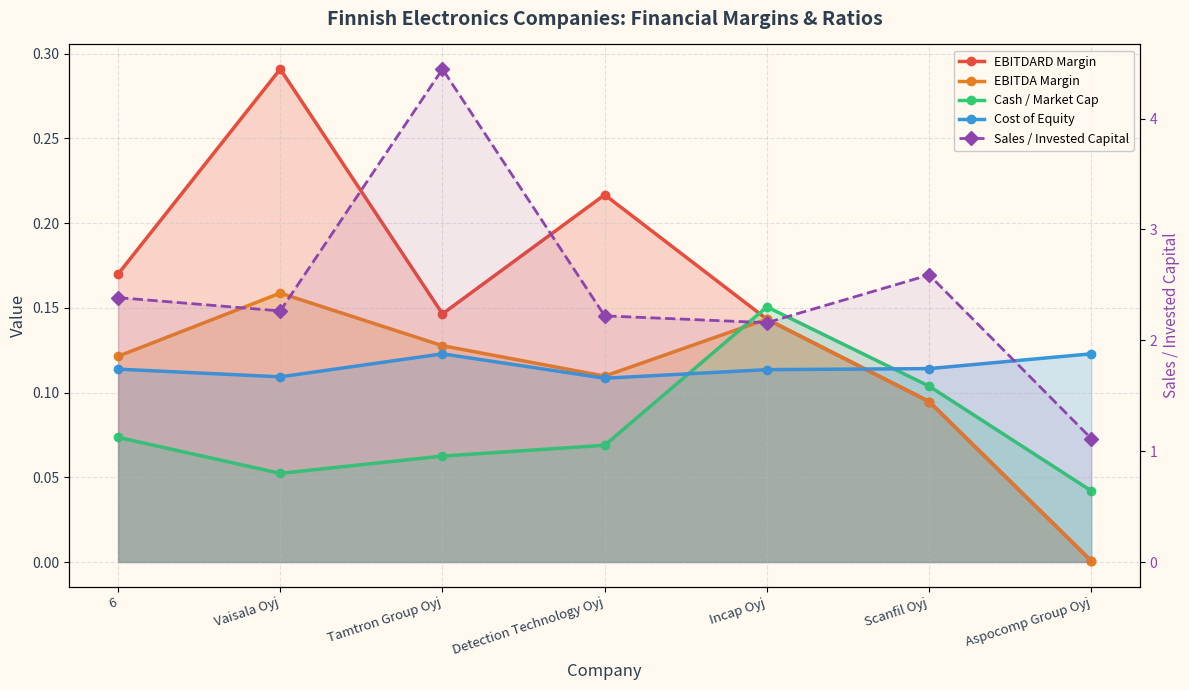

True or false: EBITDARD Margin and Sales / Invested Capital cross at least once.

False